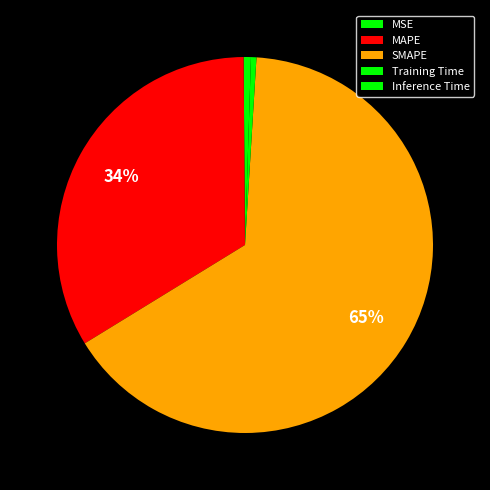

How many slices are in this pie chart?

5